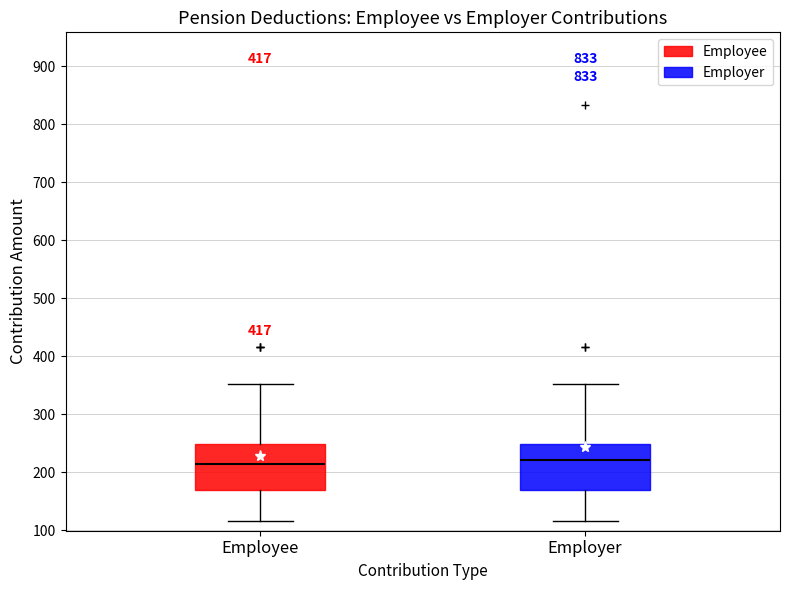

Reading left to right, read every box against the y-axis: the position of its median line, the range the box covers, and the ends of its whiskers. The values are not printed on the chart, so give them approximately, as read against the axis.

Employee: median 210, box 170 to 250, whiskers 120 to 350
Employer: median 220, box 170 to 250, whiskers 120 to 350